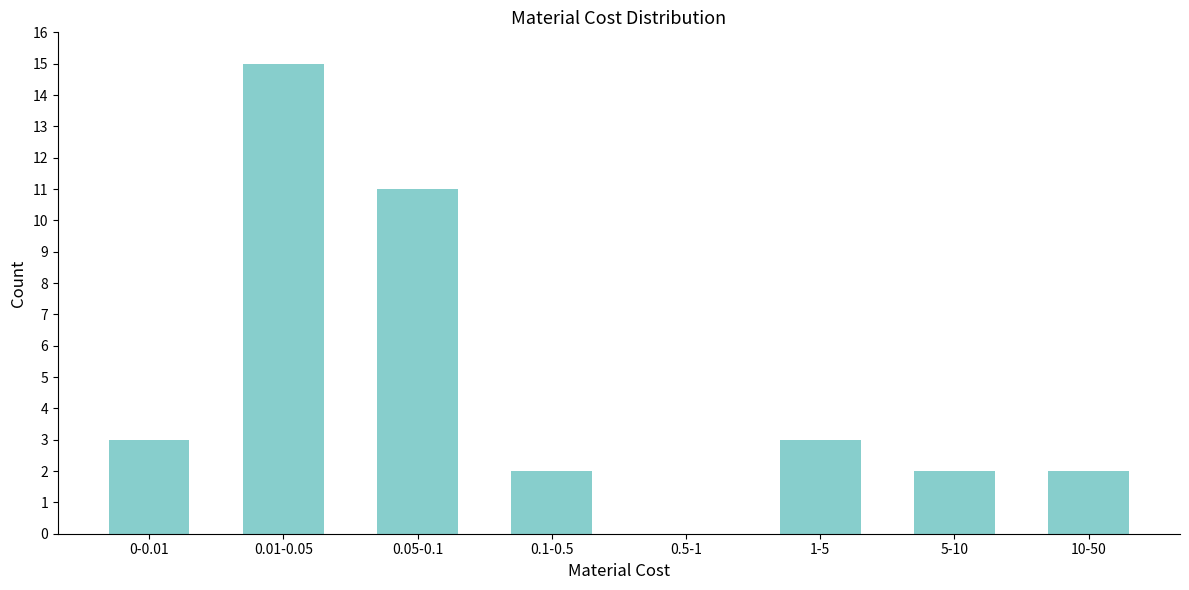

Reading left to right, what are all the values shown in this chart?

0-0.01=3	0.01-0.05=15	0.05-0.1=11	0.1-0.5=2	0.5-1=0	1-5=3	5-10=2	10-50=2